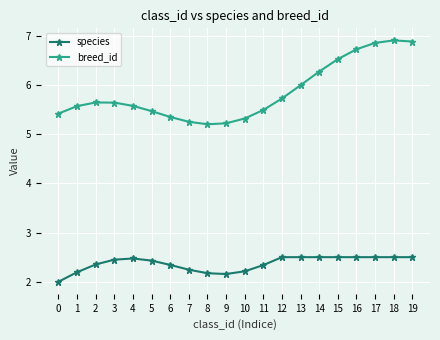

What is the sum of all species values?

47.4